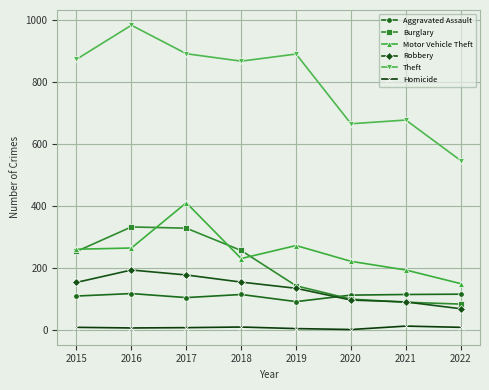

At which category does Theft reach its first local valley?

2018